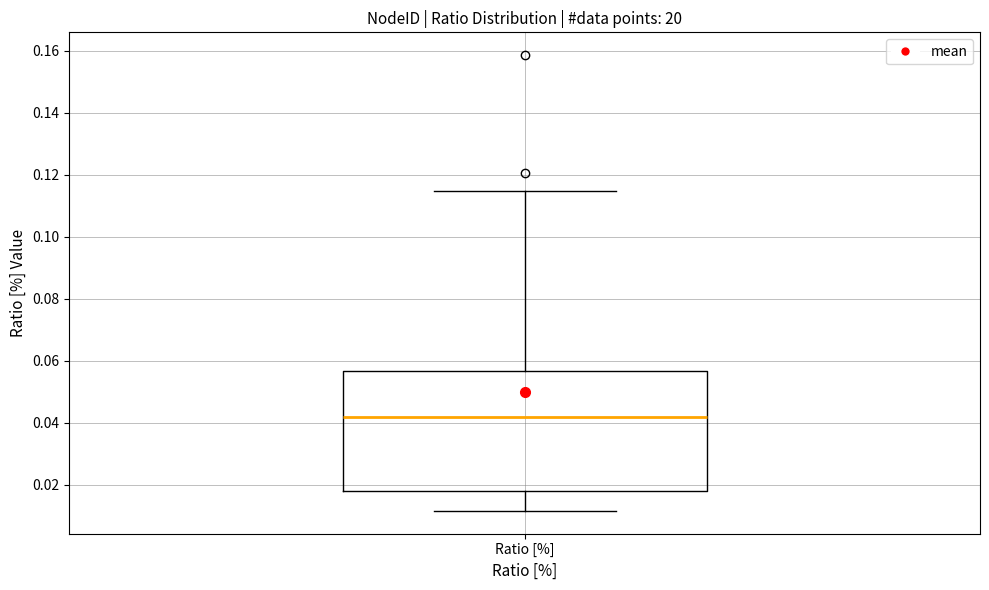

Transcribe this box plot: give where the median line is, the range the box spans, and where the two whiskers end, as read against the y-axis. The values are not printed on the chart, so give them approximately, as read against the axis.

median 0.042, box 0.018 to 0.056, whiskers 0.012 to 0.114